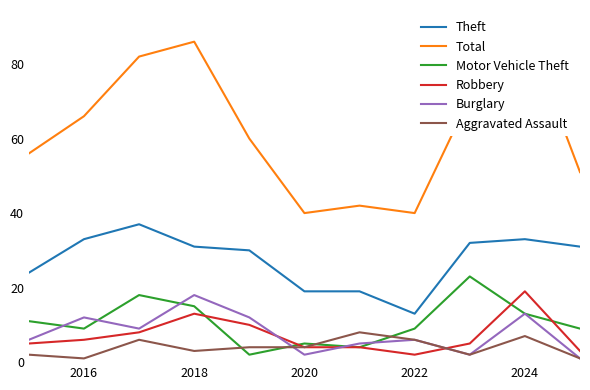

True or false: Burglary and Theft intersect in this chart.

False